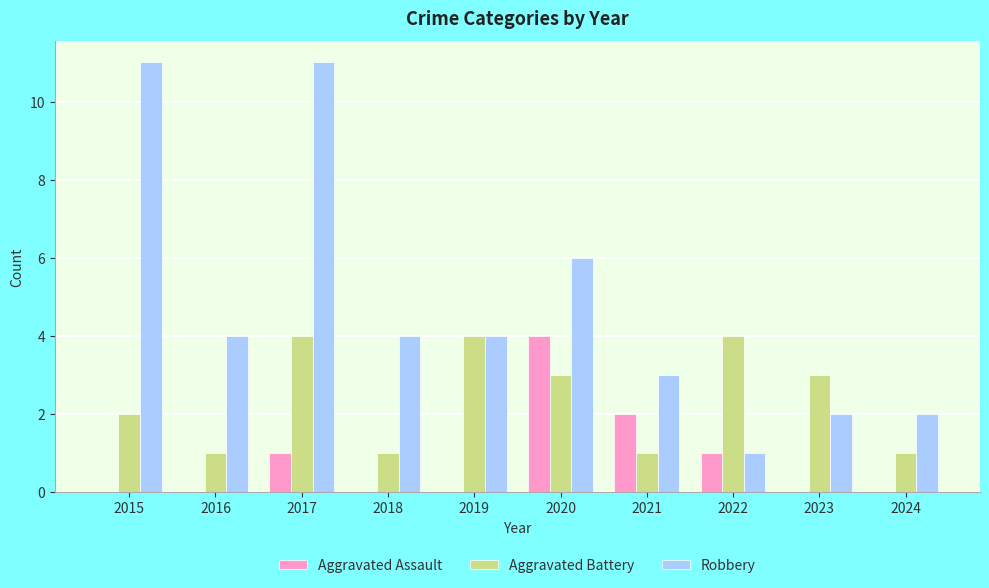

True or false: Aggravated Battery has a value of 2 at 2019.

False